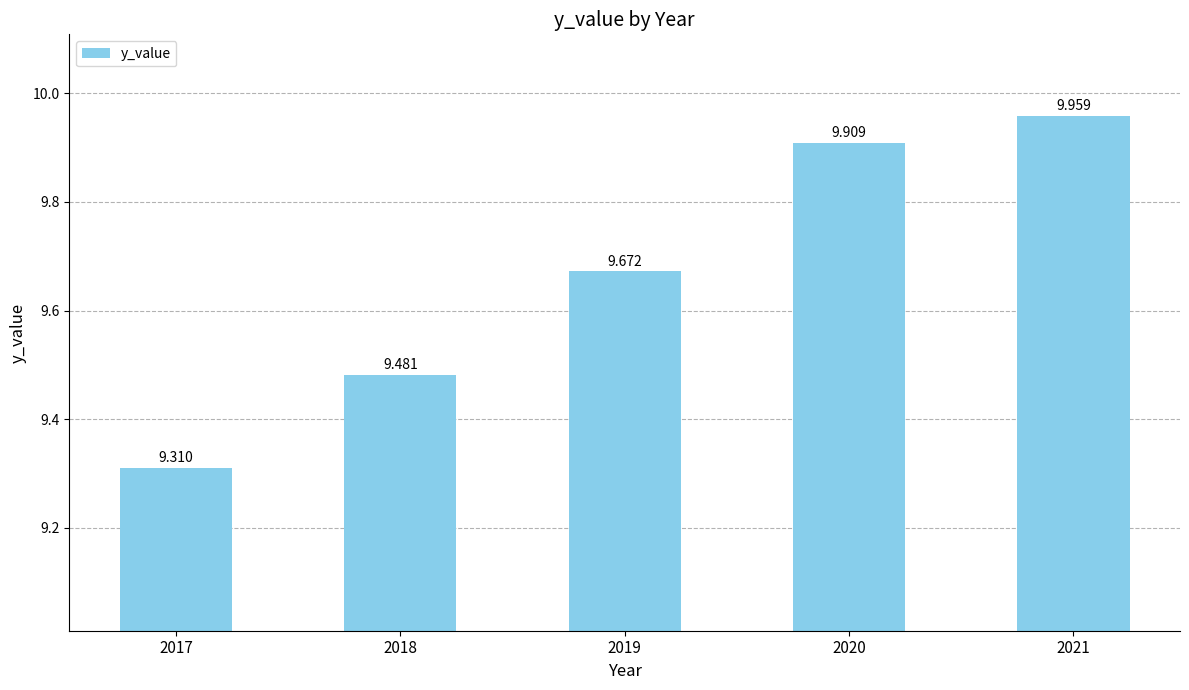

Rank the categories by value from highest to lowest.

2021, 2020, 2019, 2018, 2017